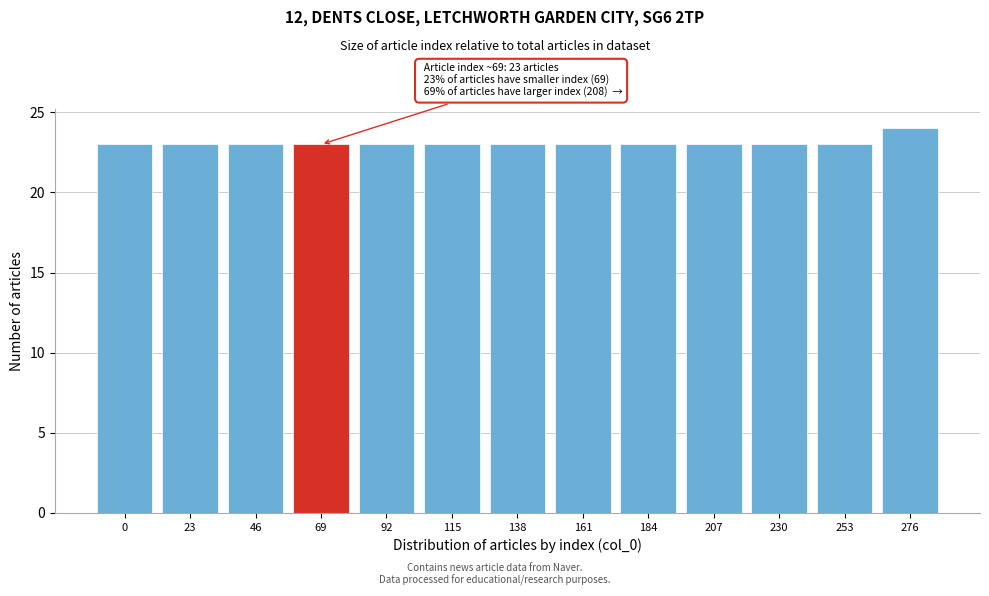

Reading right to left, what are all the values shown in this chart?

24	23	23	23	23	23	23	23	23	23	23	23	23